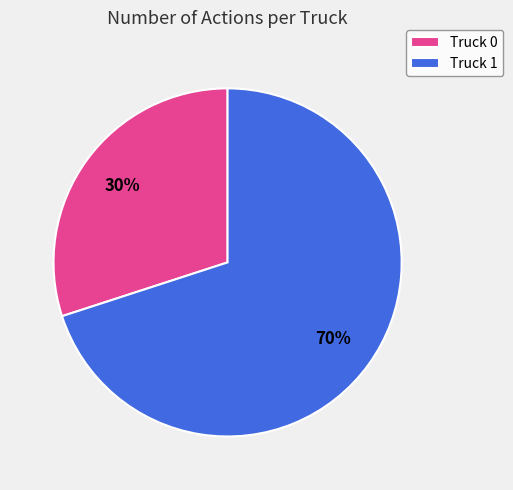

To the nearest percent, what is the average slice percentage?

50%